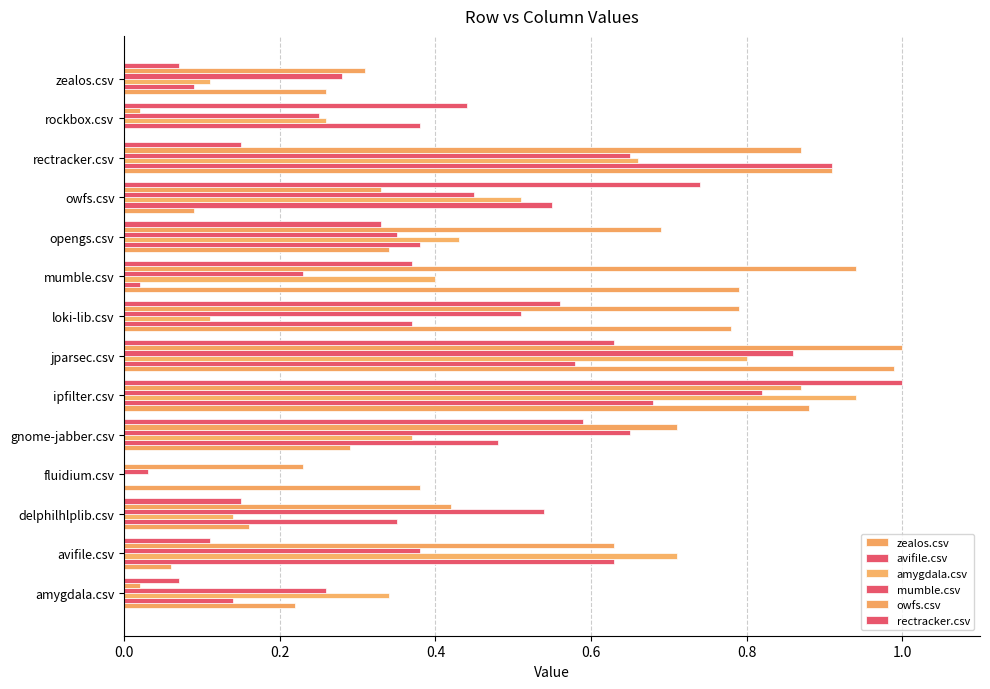

How many data points does each series have?

14